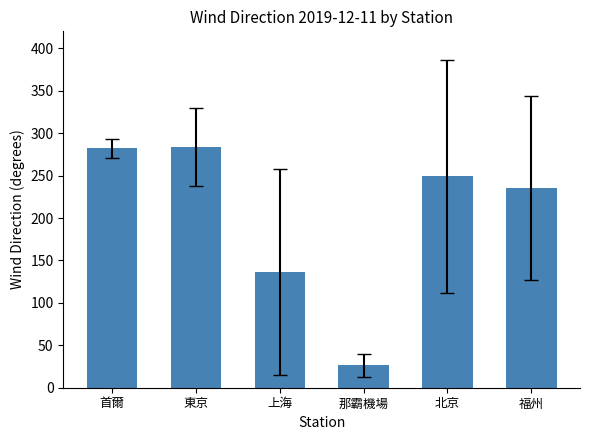

What is the sum of the values at 首爾 and 福州?

518.4